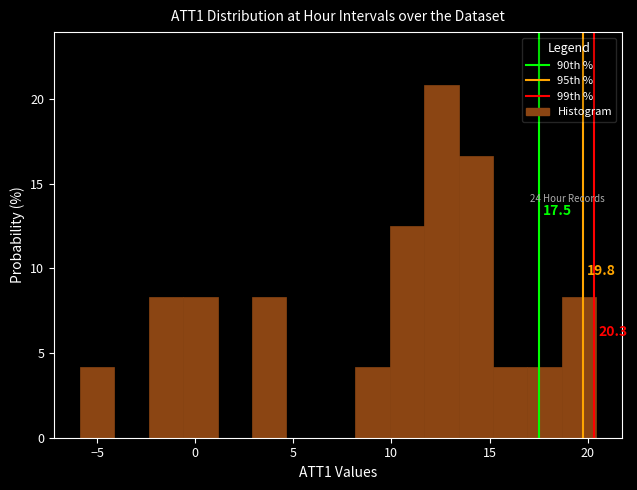

Read against the x-axis, roughly where is the centre of the tallest bar?

12.5